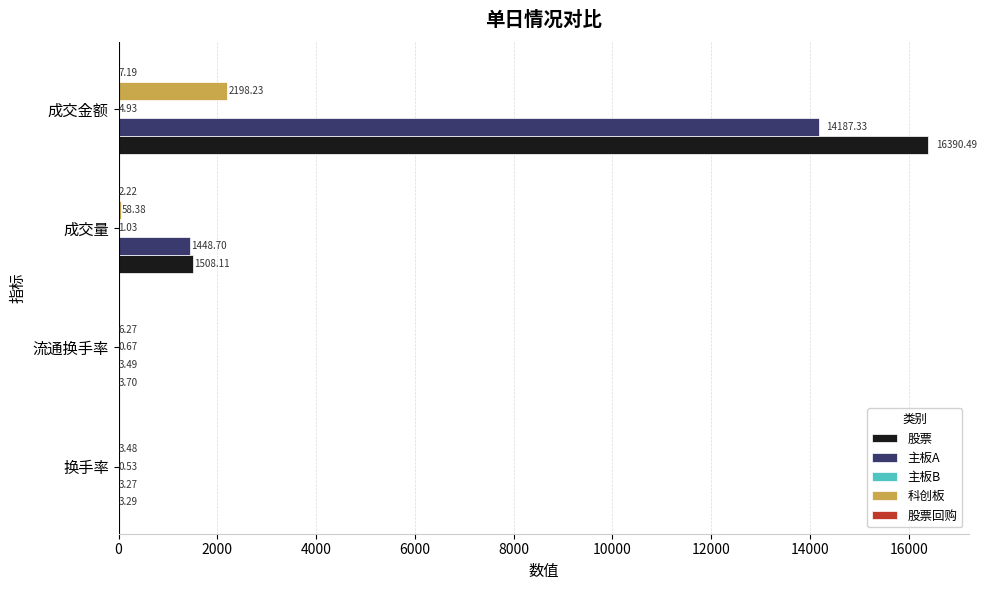

Between 换手率 and 成交金额, which series saw the biggest shift?

股票